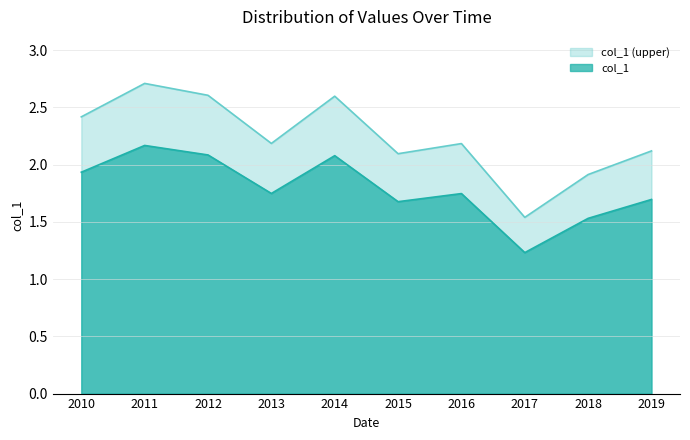

Is it true that col_1 (upper) equals 0.9 at 2016?

False